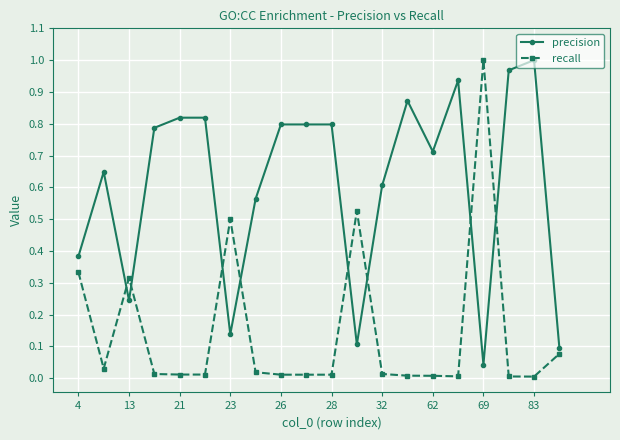

Which series has the largest total across all categories?

precision